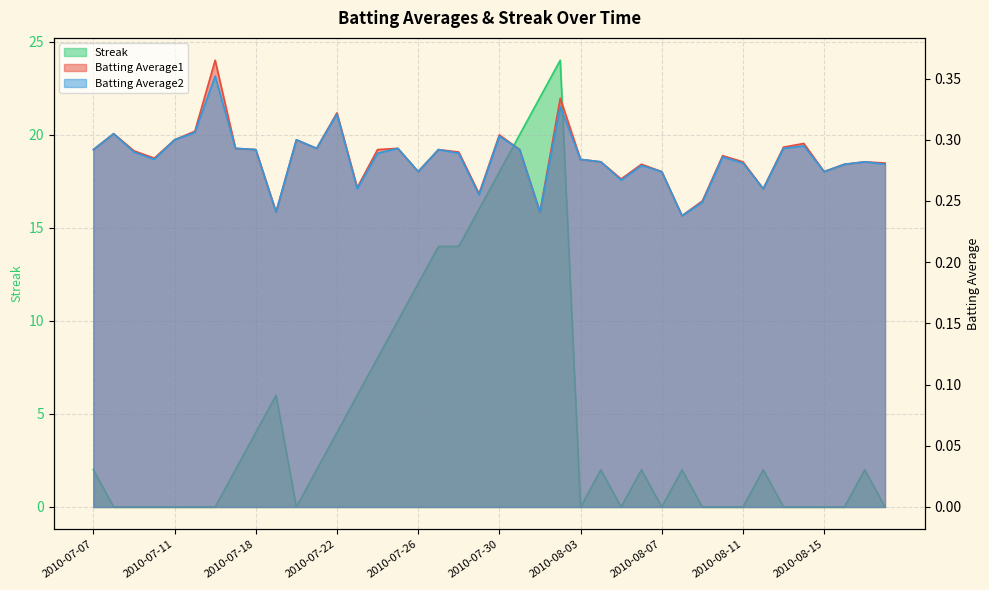

What is the difference between the highest and lowest values at 2010-08-12?

1.7